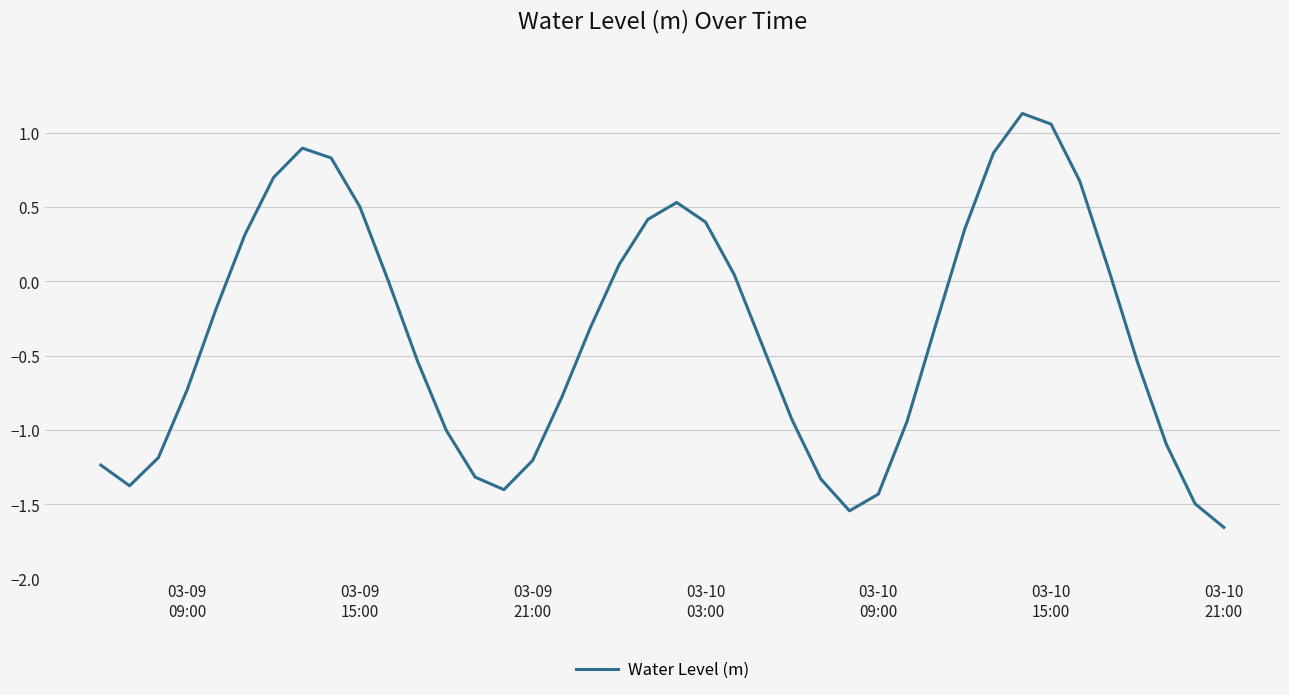

What is the difference between the maximum and minimum values?

2.8